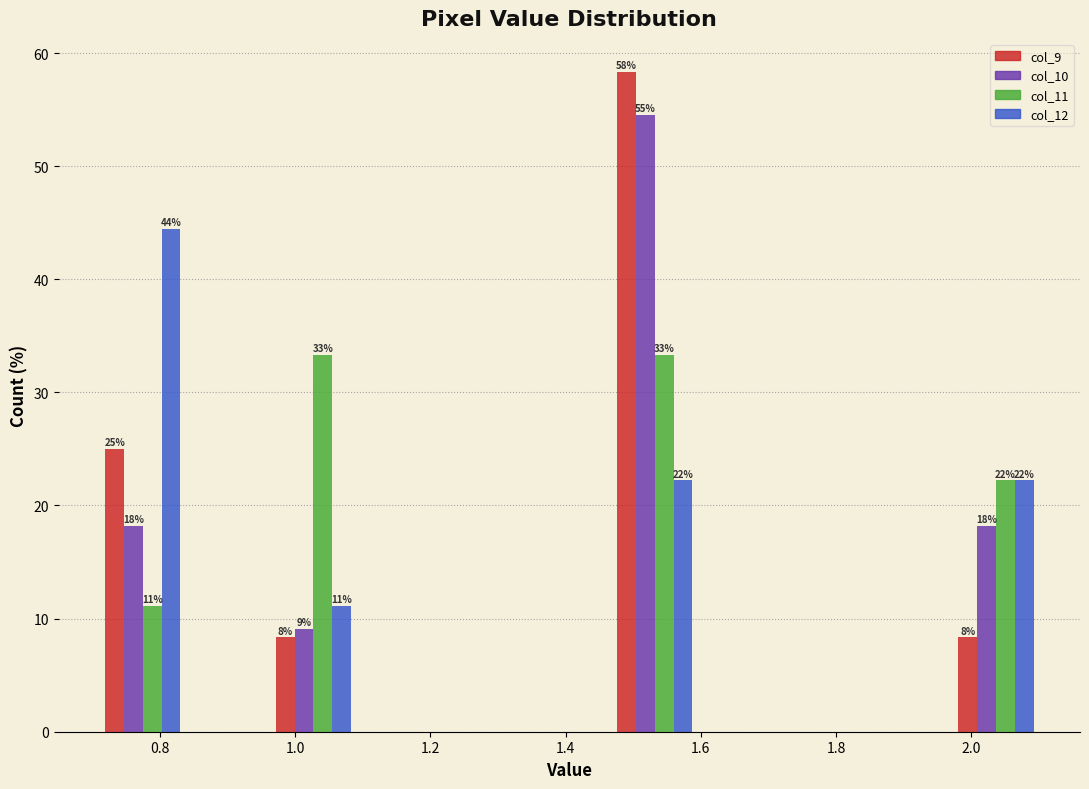

In the col_9 series, which range on the x-axis has the tallest bar?

1.46 to 1.60